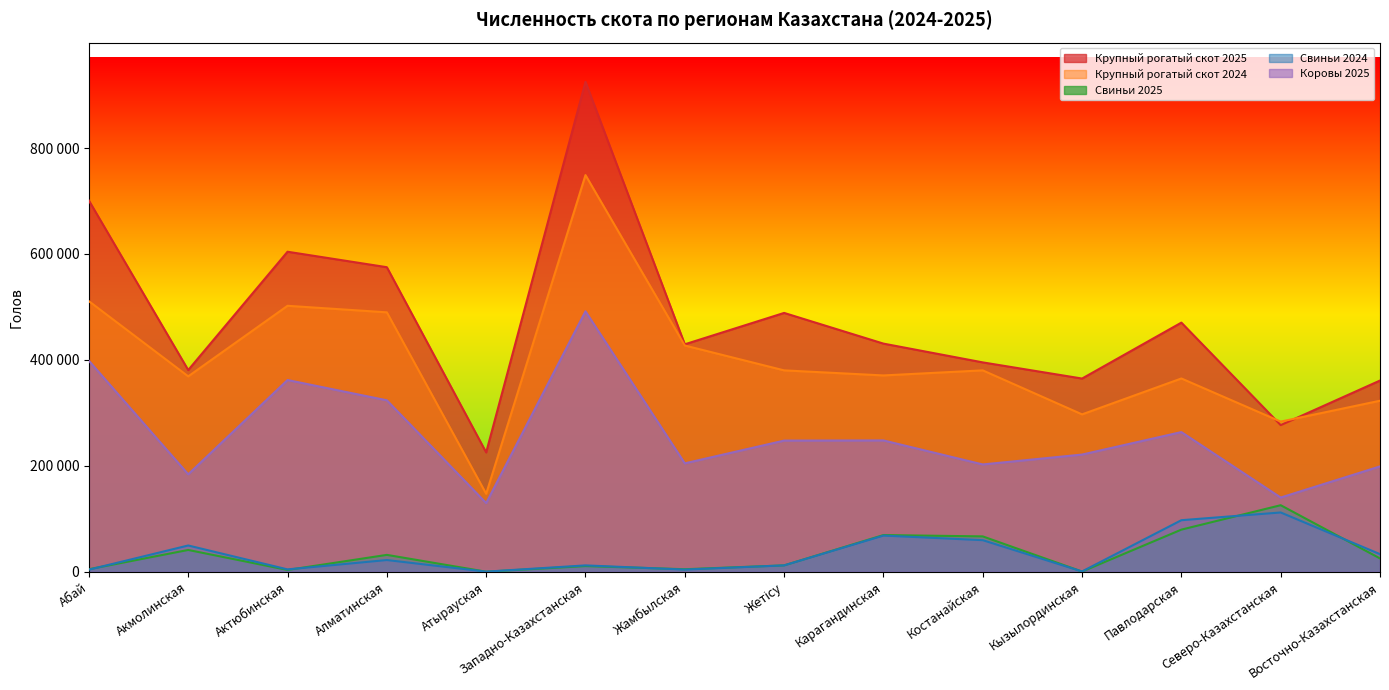

How many lines are shown in the chart?

5